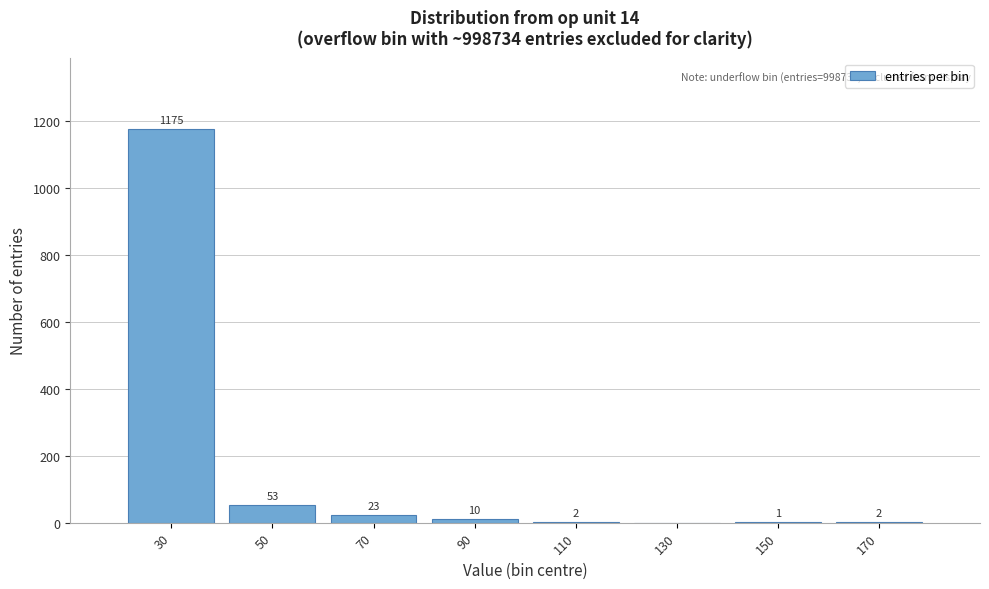

Reading right to left, what are all the values shown in this chart?

170=2	150=1	130=0	110=2	90=10	70=23	50=53	30=1175